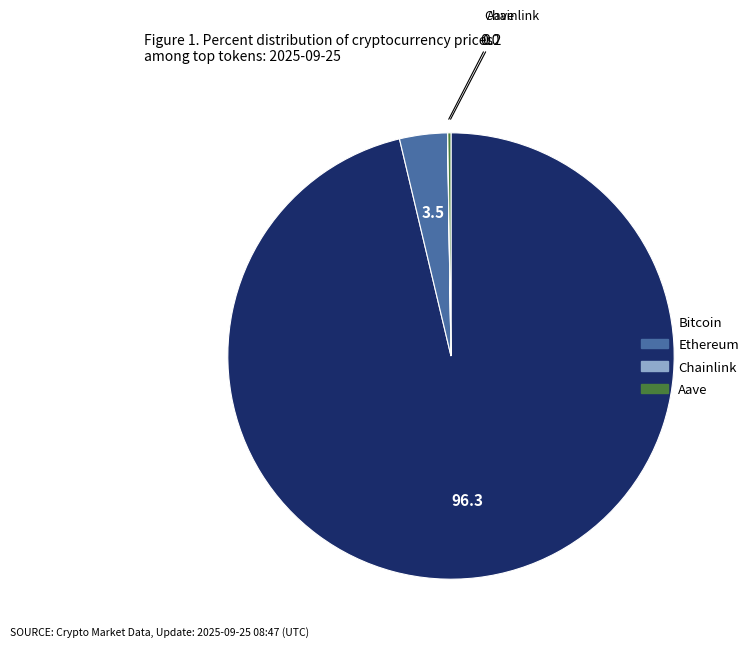

Do Ethereum and Bitcoin together represent more than half of the pie?

Yes